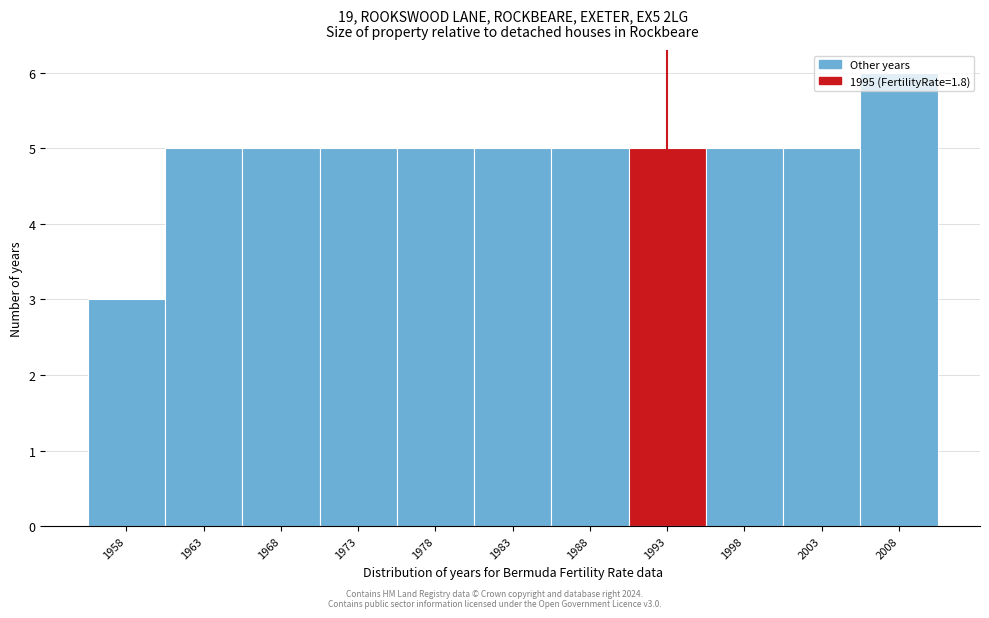

Which category has the lowest value across all series?

1958